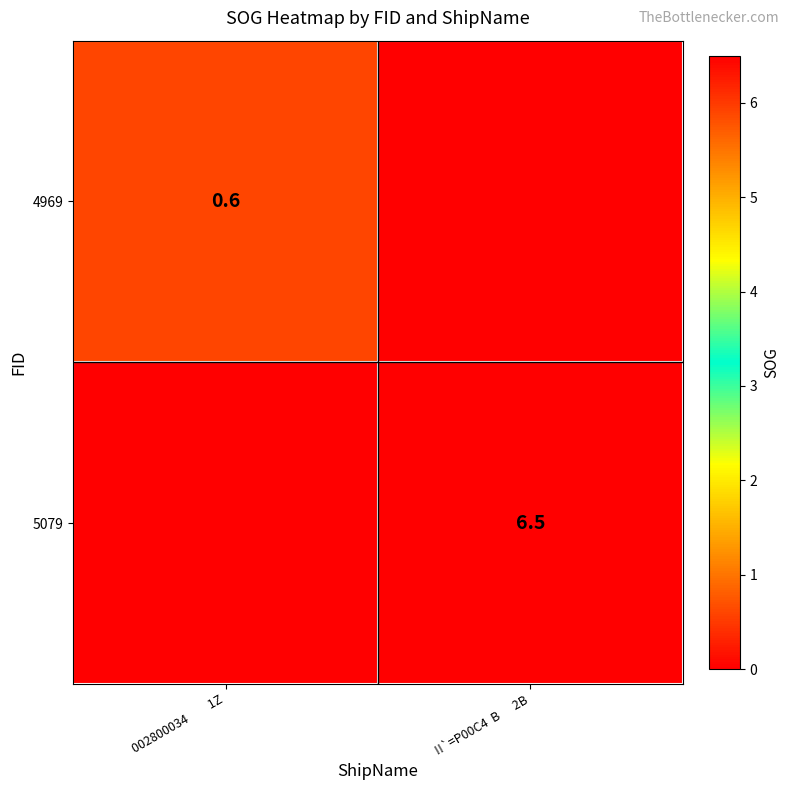

True or false: 5079 has a value of 3.2 at !!`=P00C4  B      2B.

False